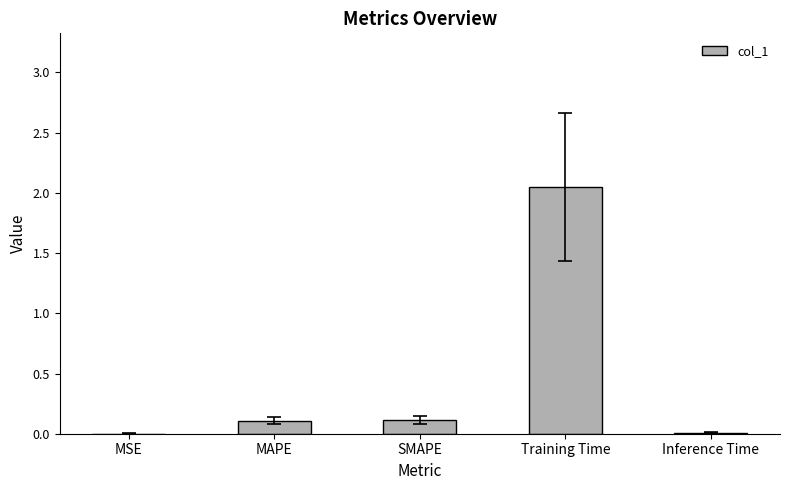

Which label corresponds to the largest value in the chart?

Training Time